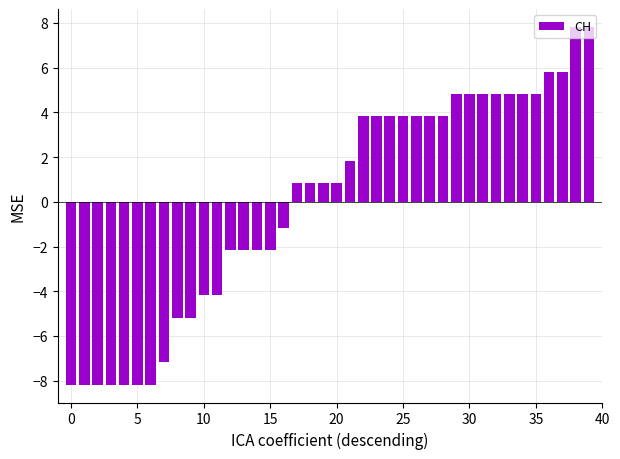

How many data points does each series have?

40